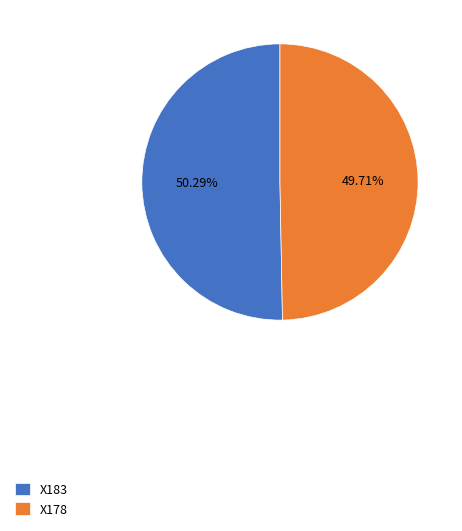

What is the smallest slice in the pie chart?

X178